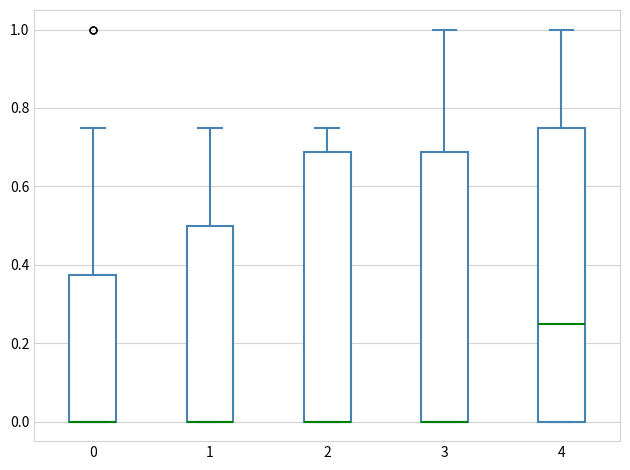

Where is the lower edge of the box at x = 0 on the y-axis? The values are not printed on the chart, so give them approximately, as read against the axis.

0.00